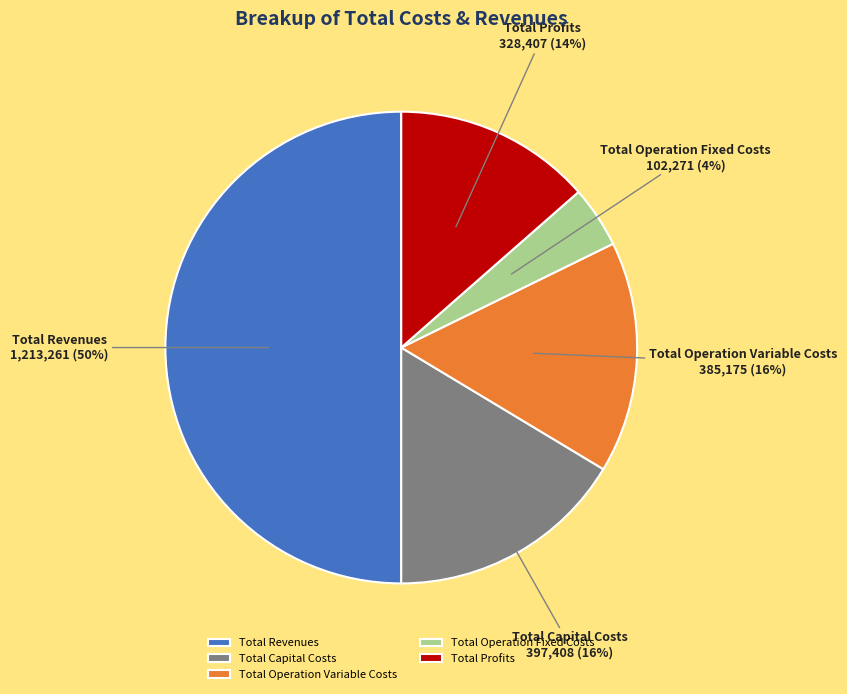

Does Total Profits account for over 50% of the chart?

No